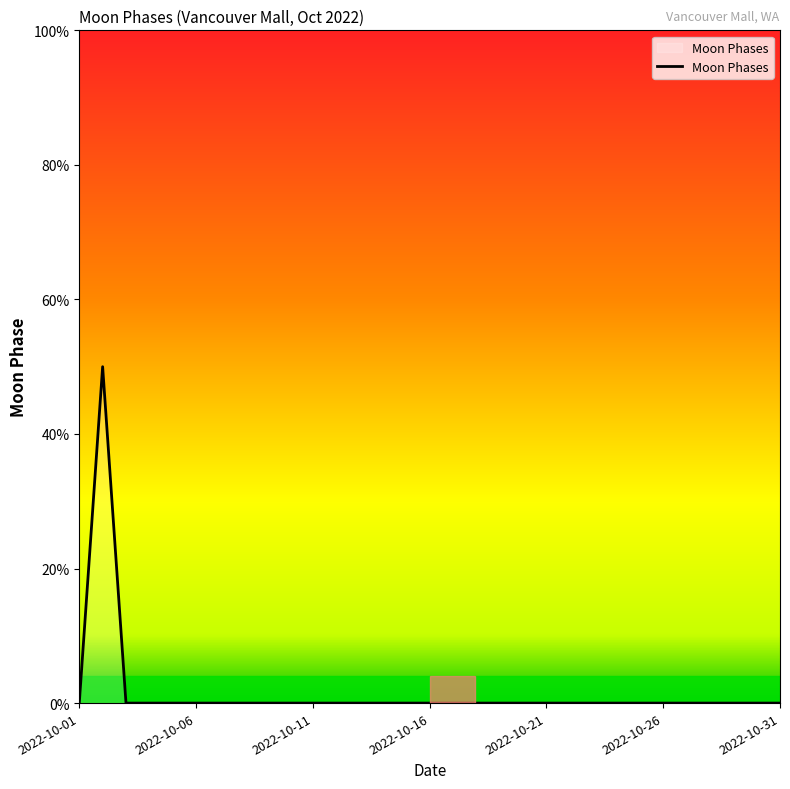

Does the chart have visible grid lines?

No